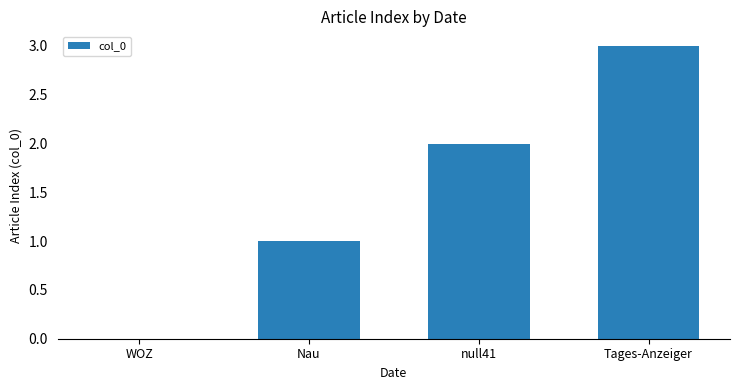

Reading left to right, list all the values displayed in this chart.

0	1	2	3